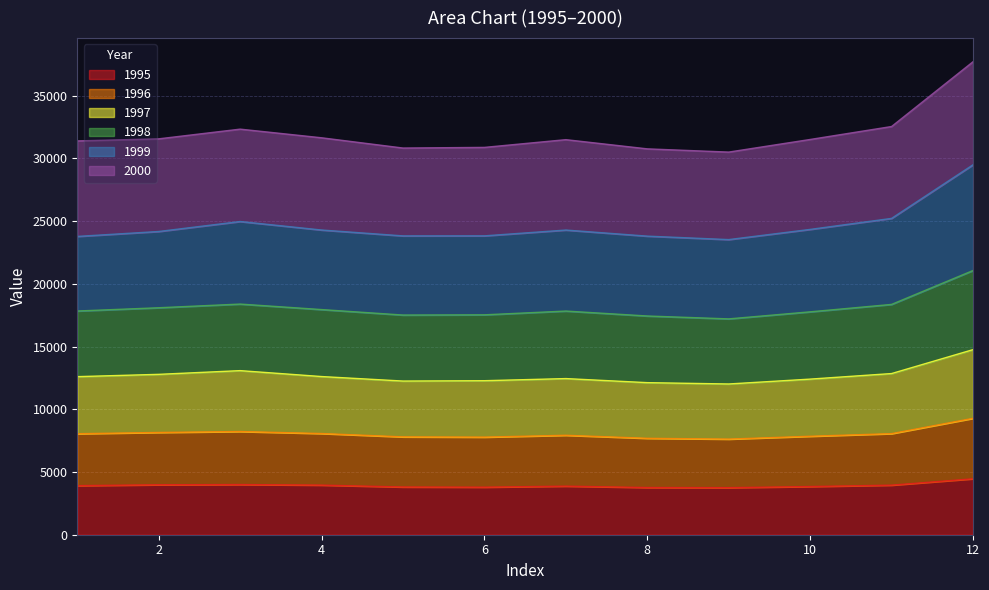

List the labels in order of 1998 value, smallest first.

9, 1, 8, 5, 6, 2, 7, 4, 10, 3, 11, 12